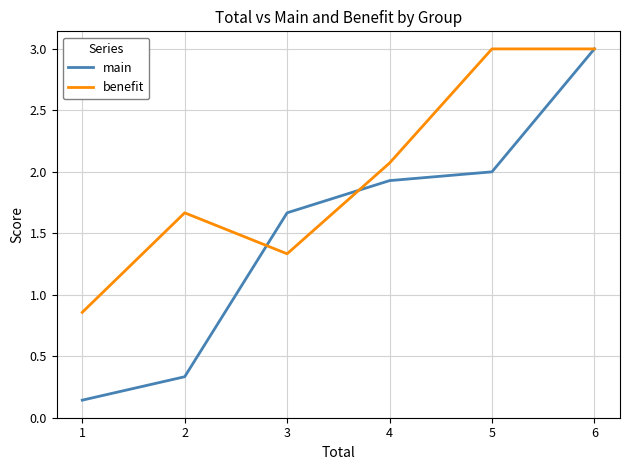

Where do benefit and main first cross each other?

2 and 3